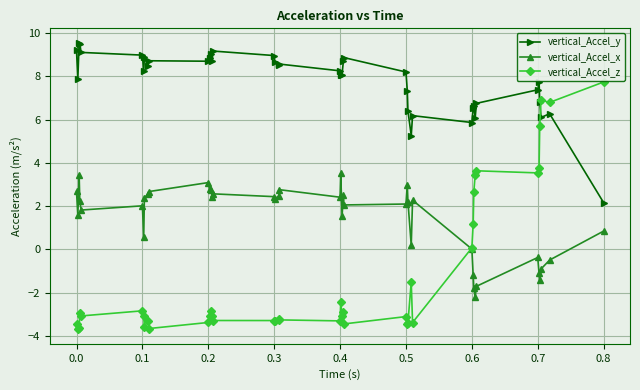

Does the chart have visible grid lines?

Yes